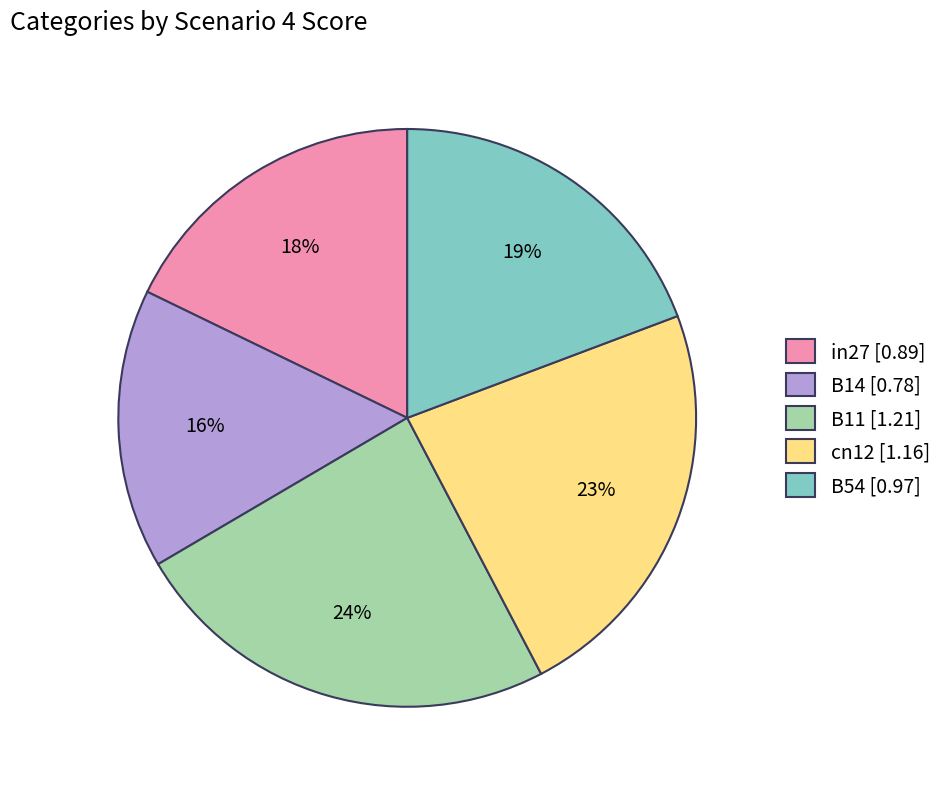

Is there a majority slice in this chart?

No